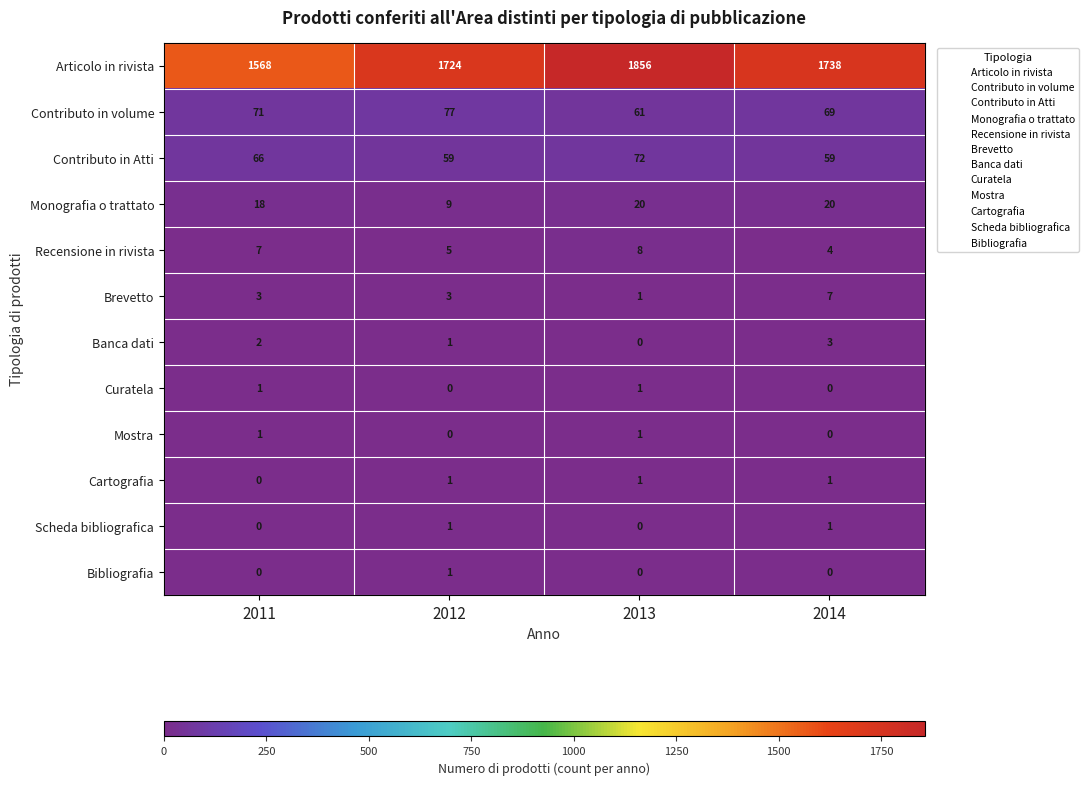

How many data points does each series have?

4